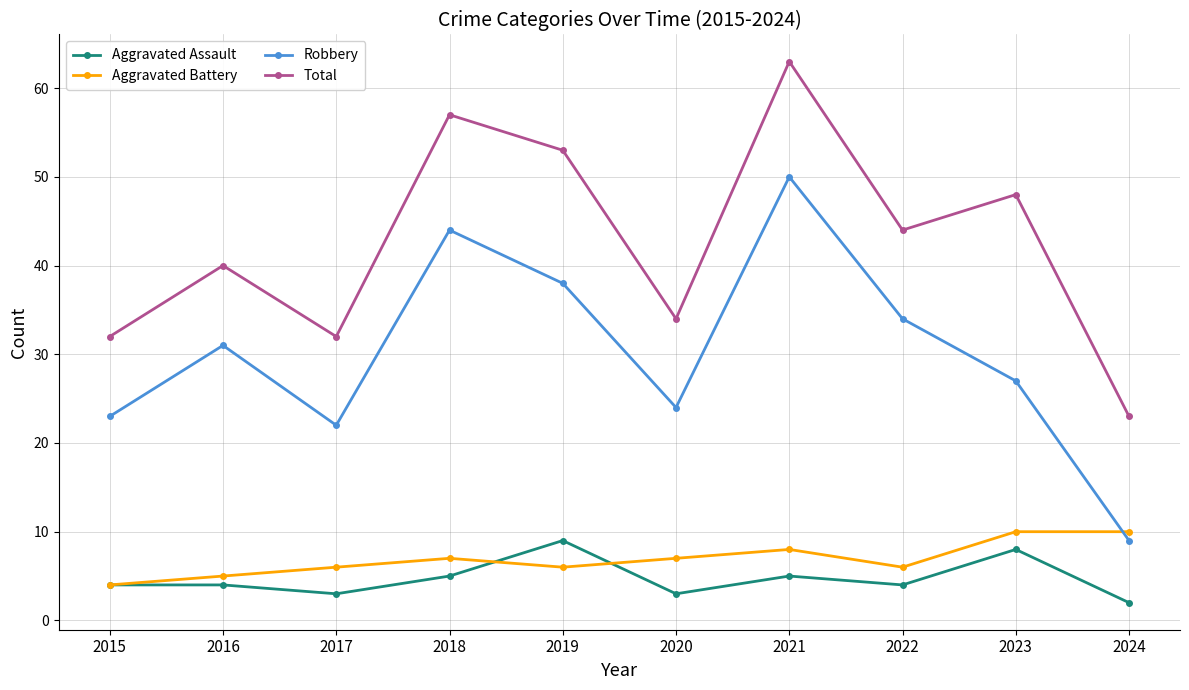

True or false: Aggravated Assault has more than 1 interior local peaks.

True